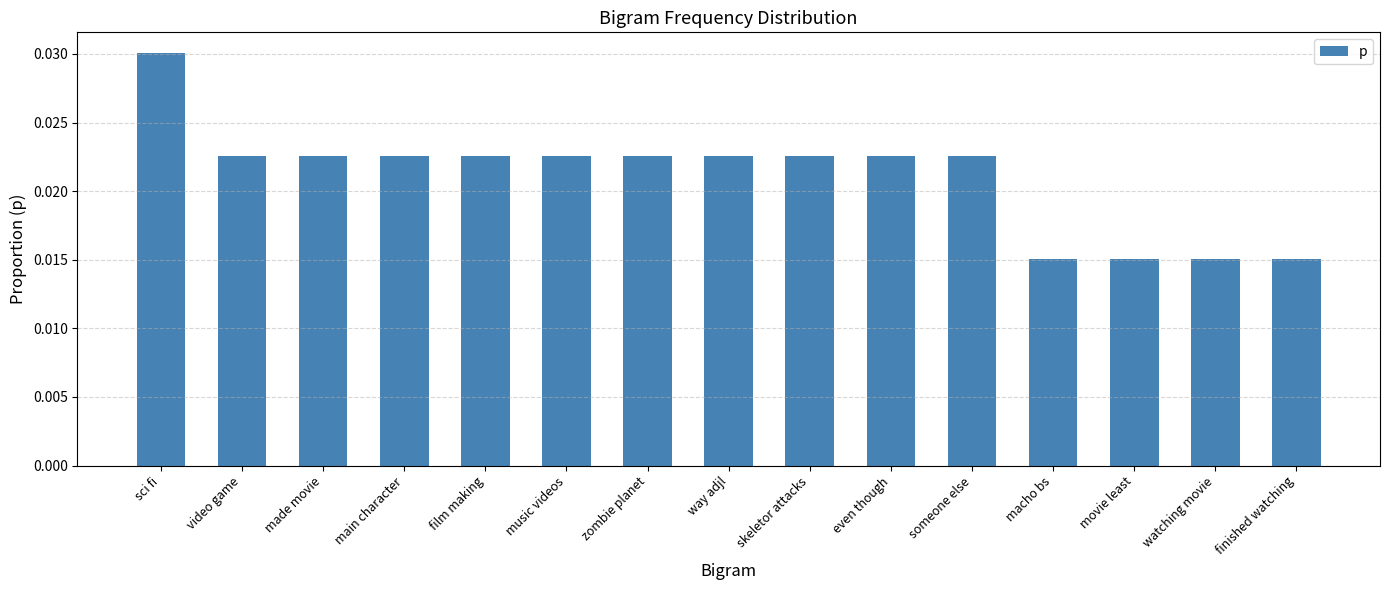

Which has a higher value, film making or movie least?

film making